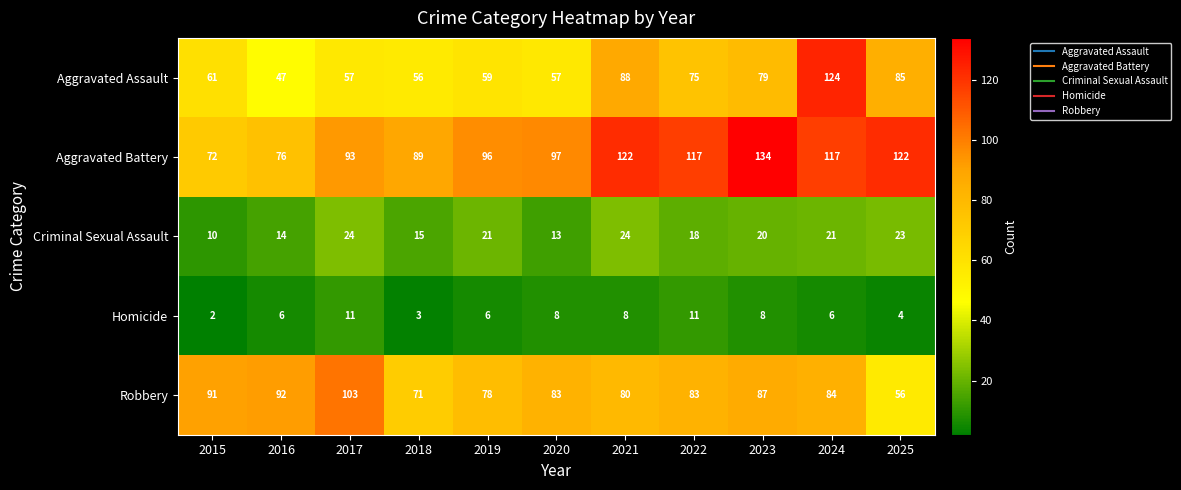

At how many categories does at least one series exceed 86?

11